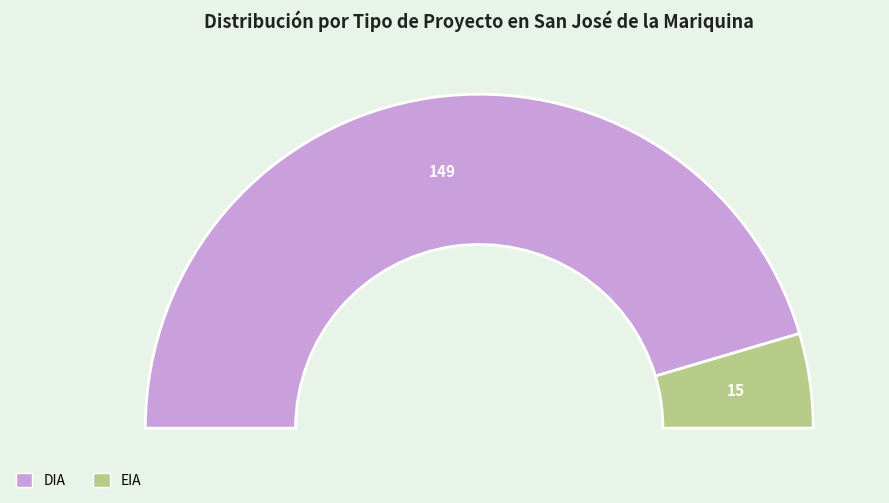

How many segments does this pie chart have?

2